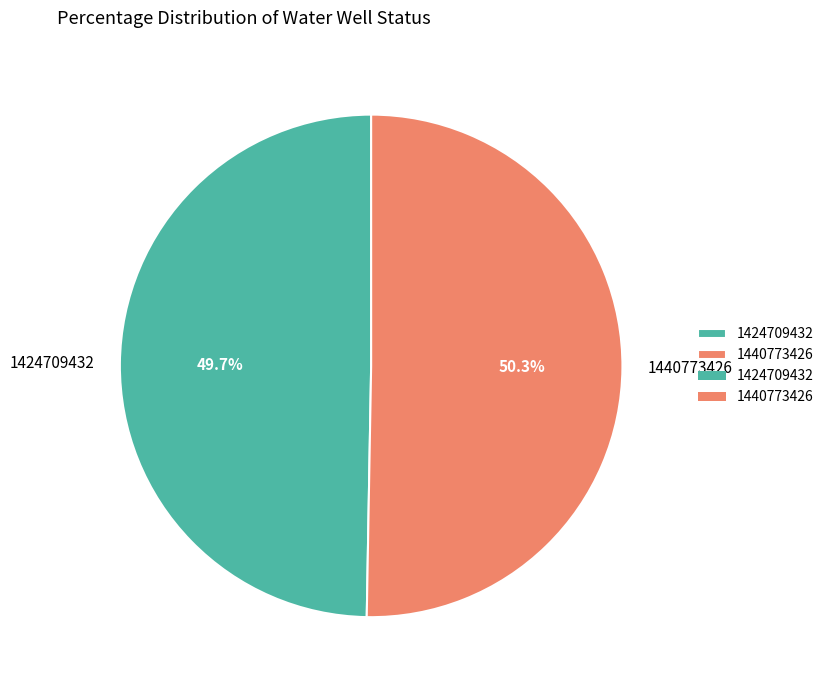

To the nearest percent, what is the difference between the largest and smallest slice percentages?

1%